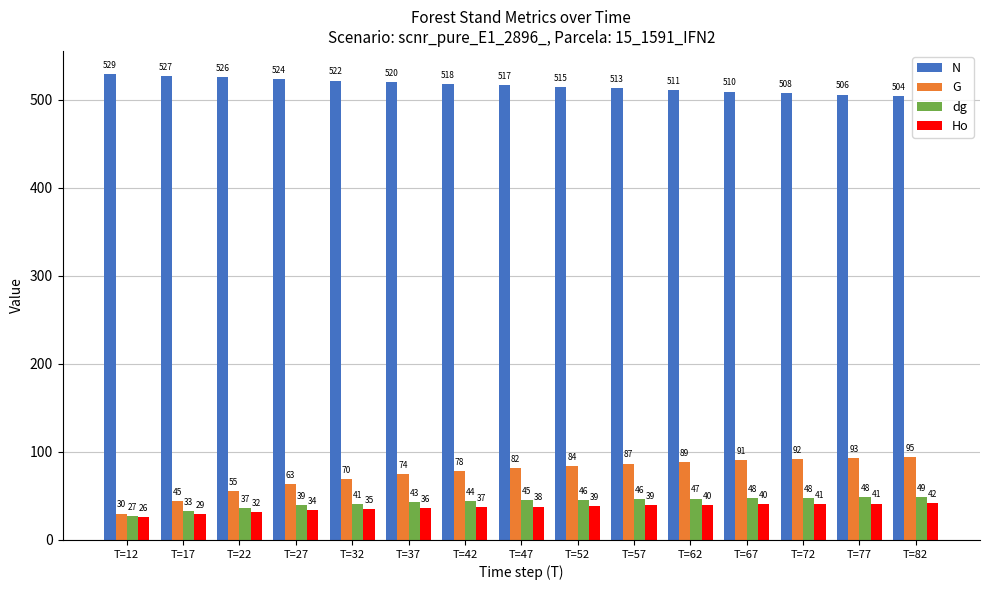

What is the value of the dg bar at the 1st from the left?

26.9